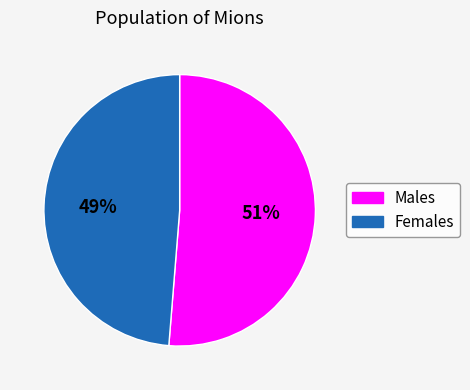

Is there any slice that represents more than half of the pie?

Yes